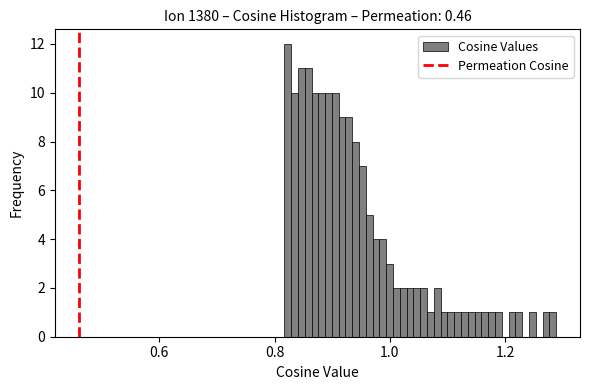

Read against the x-axis, roughly where is the centre of the tallest bar?

0.82